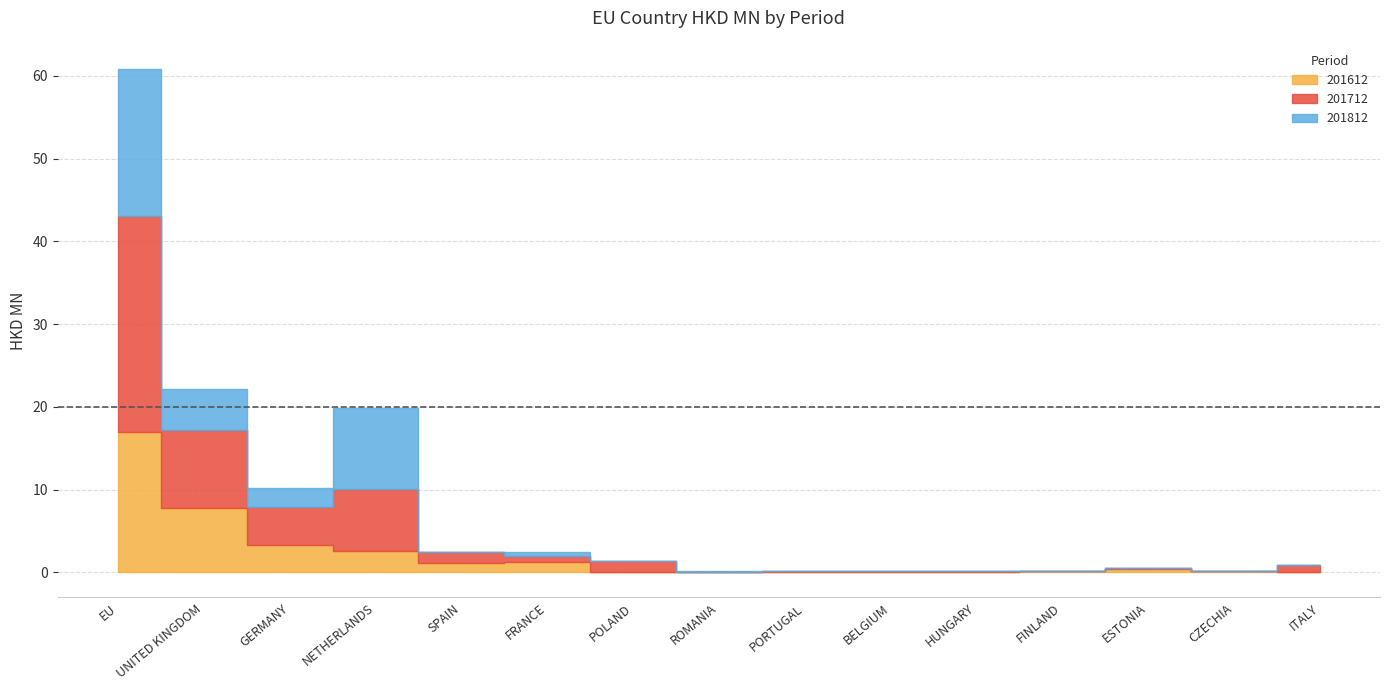

Which label corresponds to the largest value in the chart?

EU